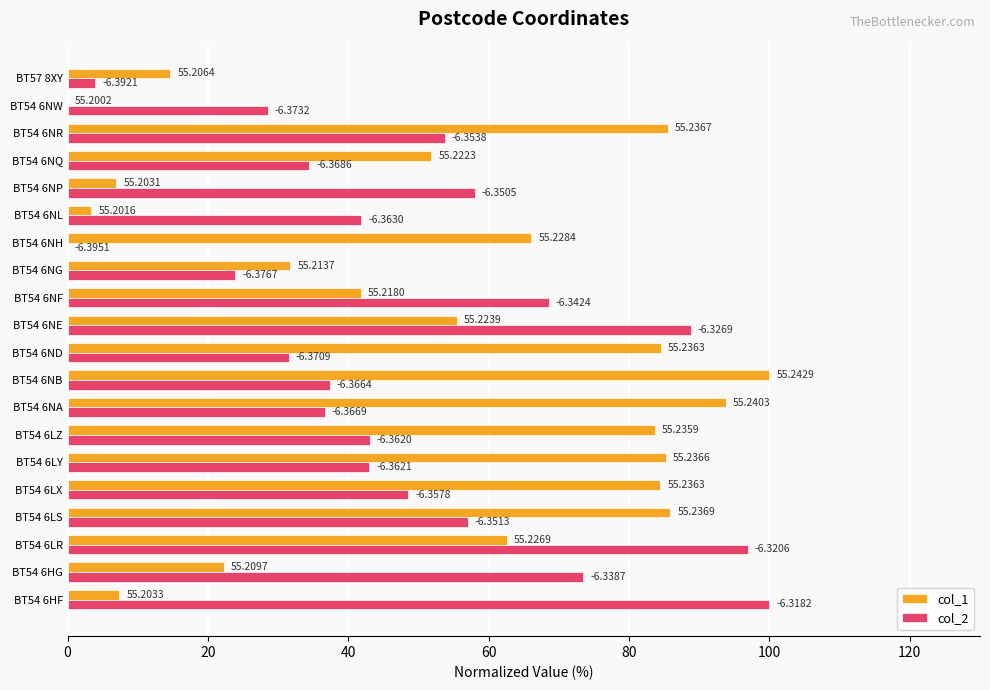

What is the sum of all col_2 values?

969.0